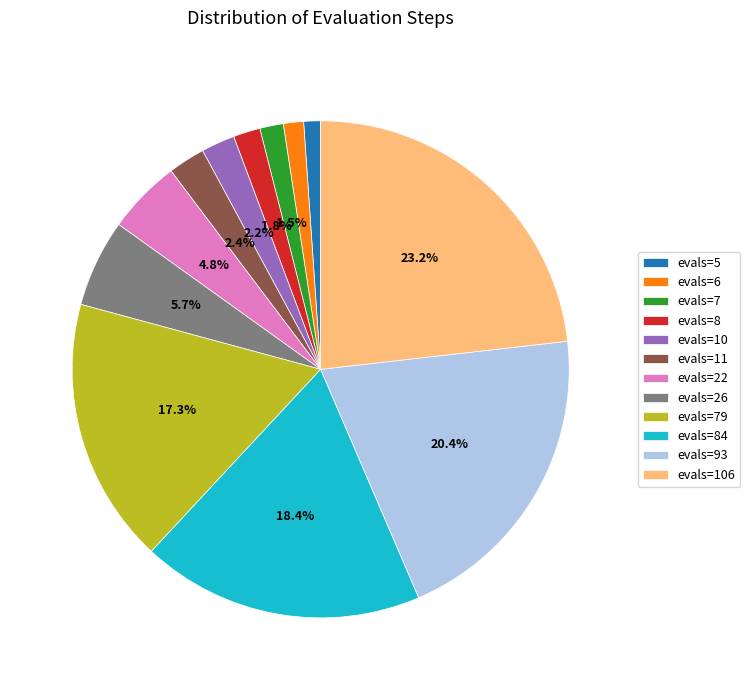

To the nearest percent, what is the difference between the largest and smallest slice percentages?

22%